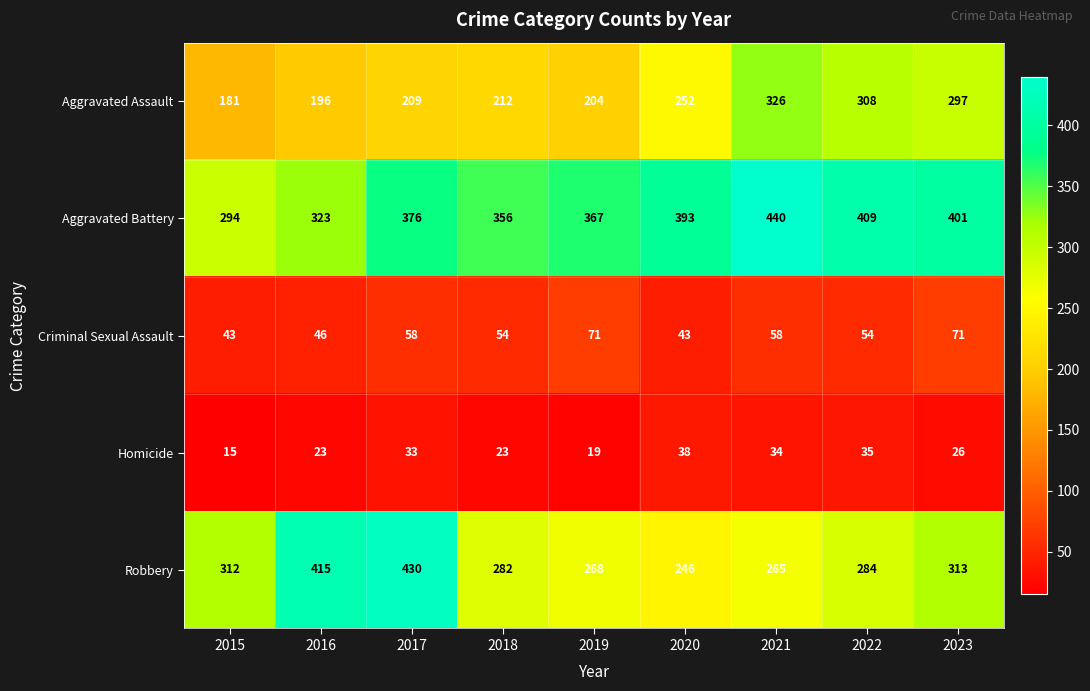

Which series has the largest total across all categories?

Aggravated Battery